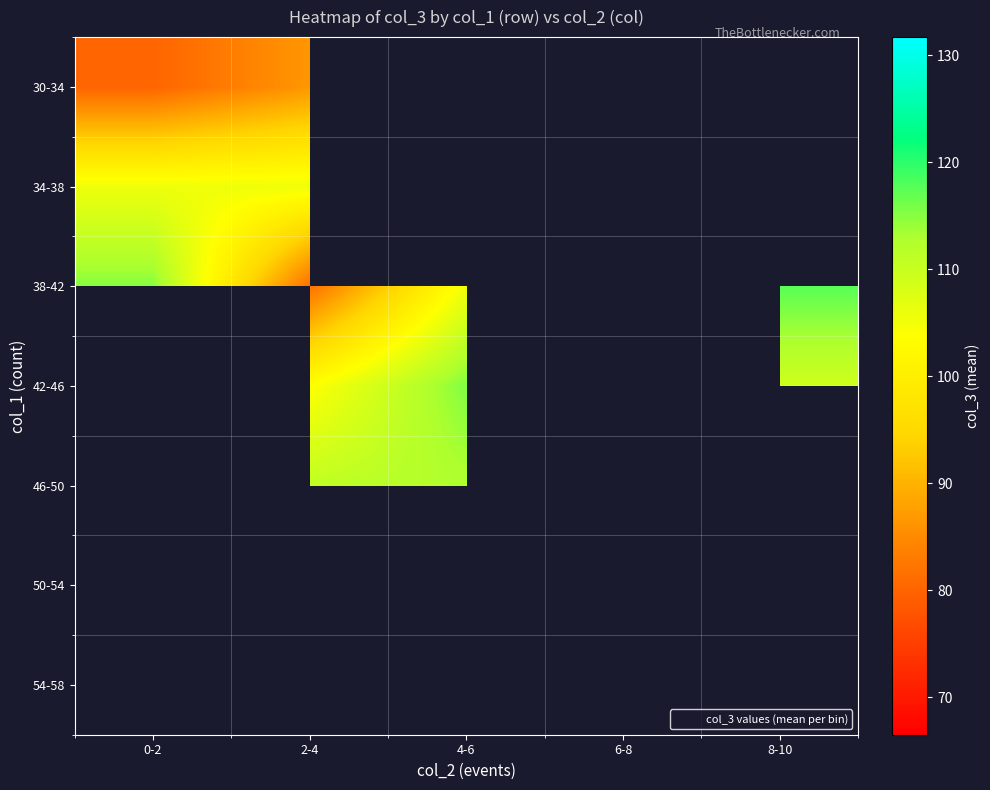

Count the number of categories in the chart.

5